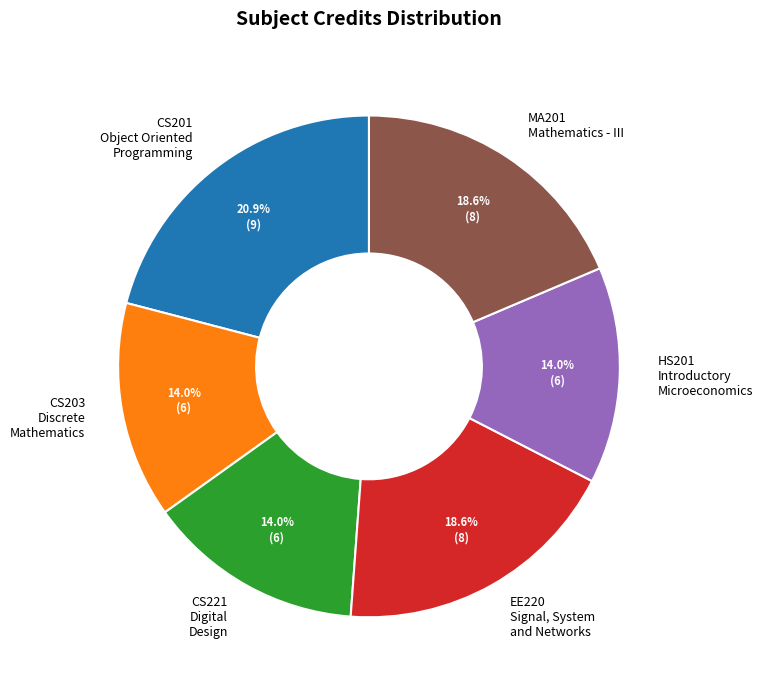

Between CS203 Discrete Mathematics and MA201 Mathematics - III, which is larger?

MA201 Mathematics - III